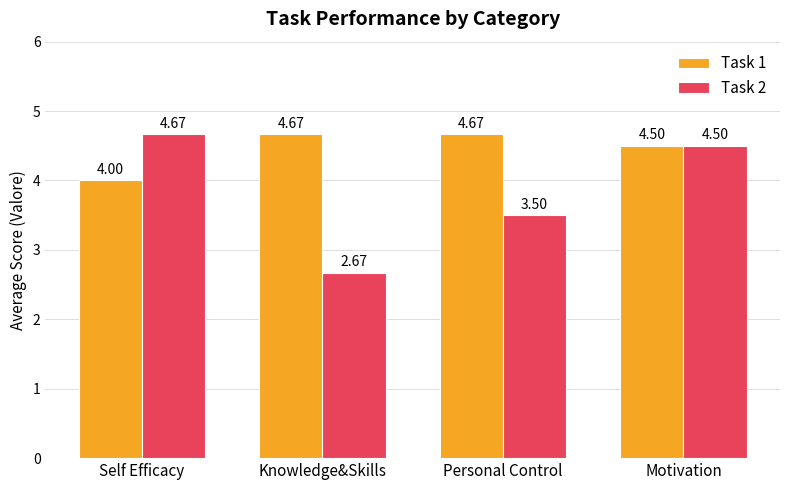

What position from the right is Self Efficacy?

4